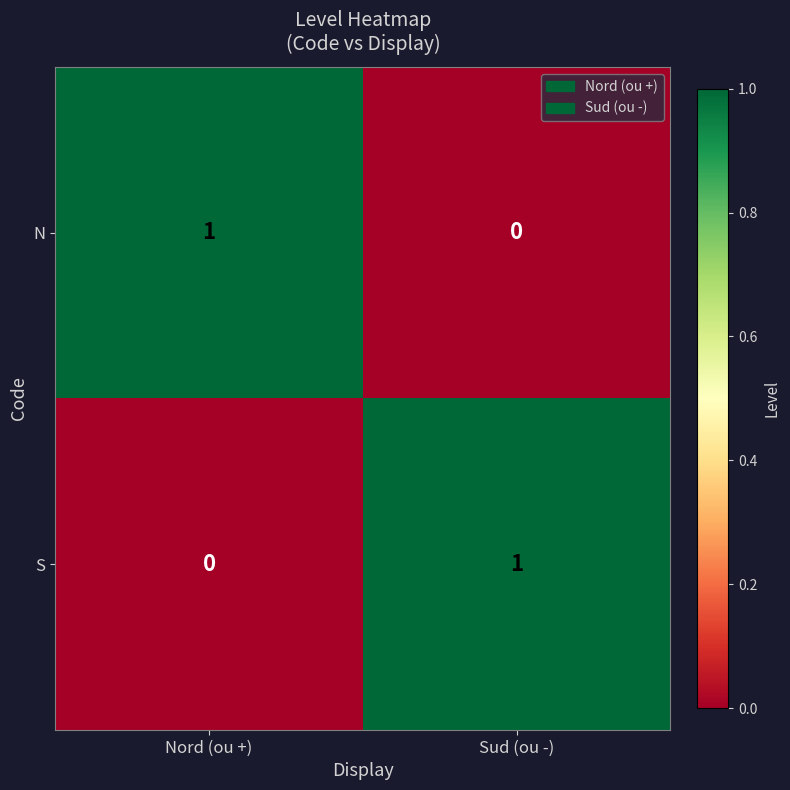

True or false: N has a value of 1 at Nord (ou +).

True